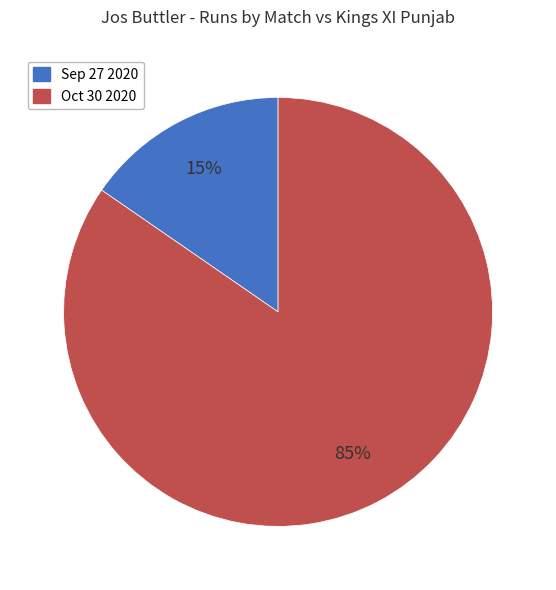

To the nearest percent, what is the combined percentage of Sep 27 2020 and Oct 30 2020?

100%